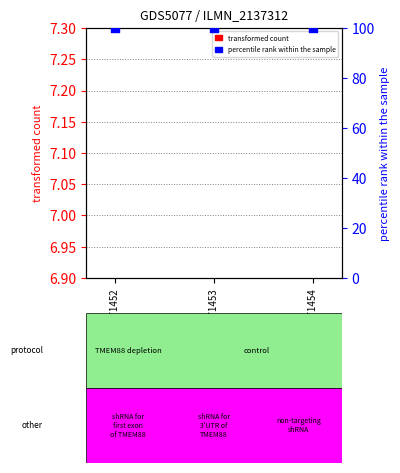

At how many categories does at least one series exceed 87?

3